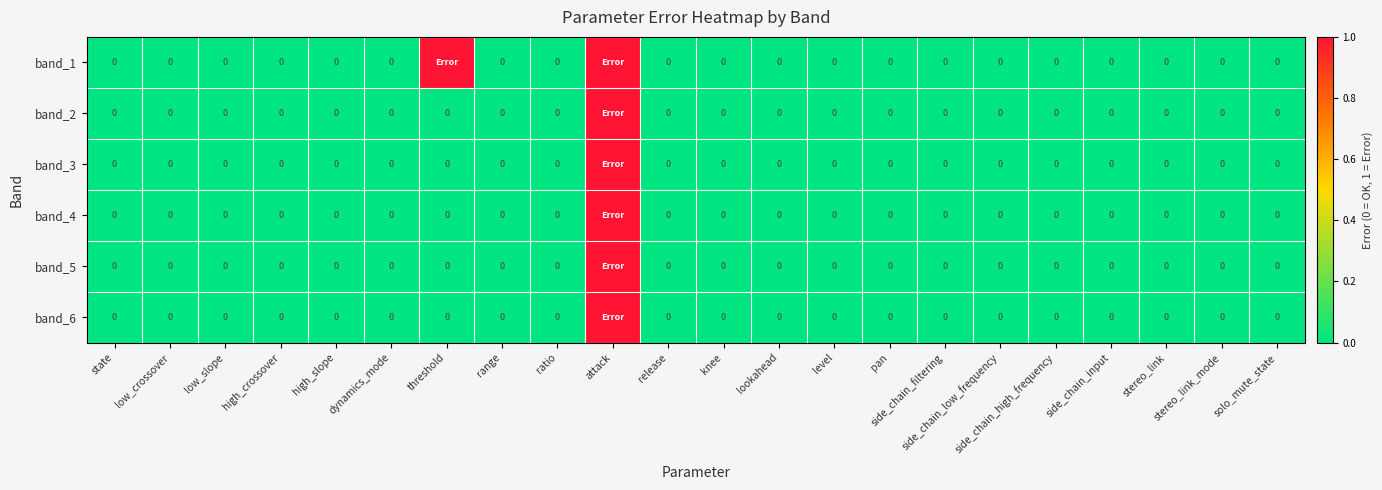

The band_6 series shows 0 at side_chain_filtering. True or false?

True